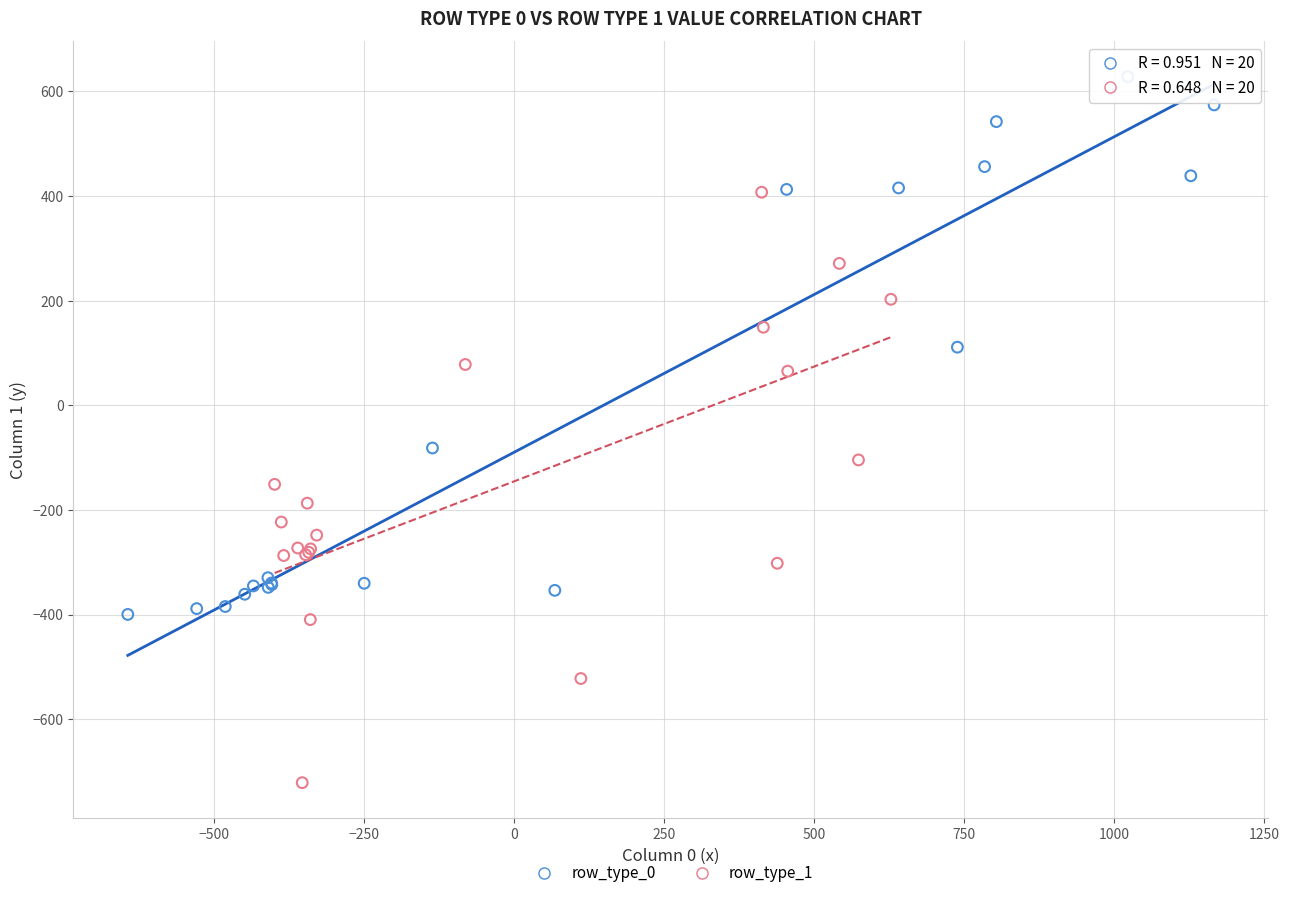

Which series contains the highest Y value?

row_type_0